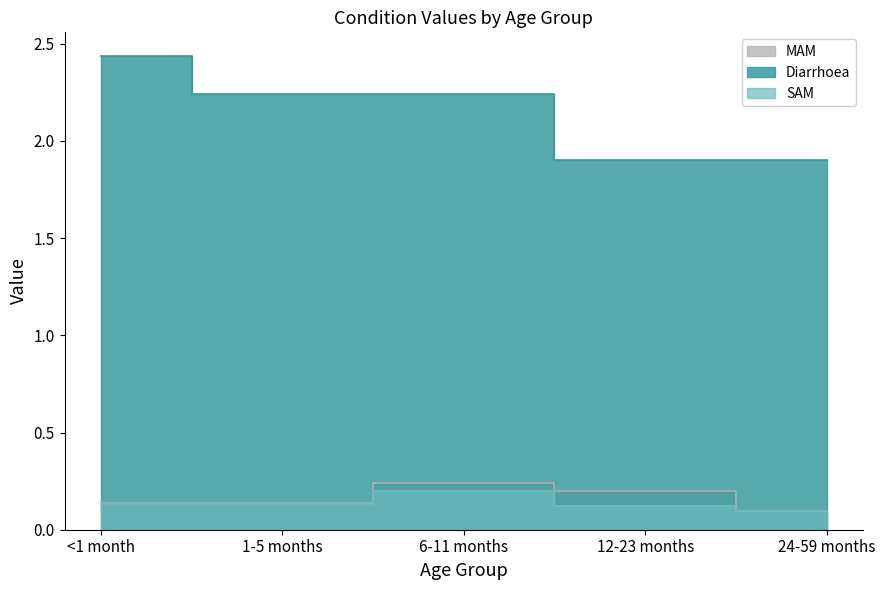

Rank the series at 24-59 months from highest to lowest value.

Diarrhoea, SAM, MAM